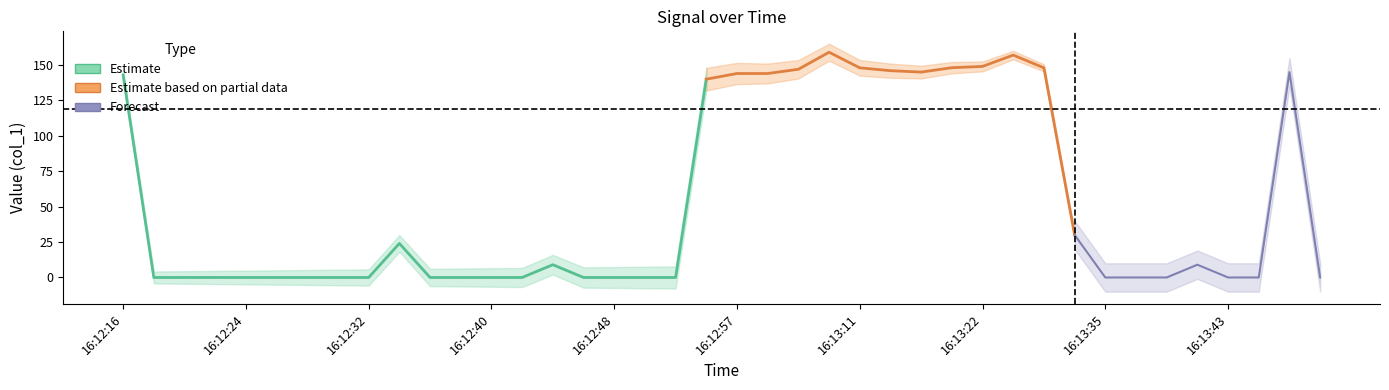

What is the sum of the values at 16:13:31 and 16:12:18?

147.8